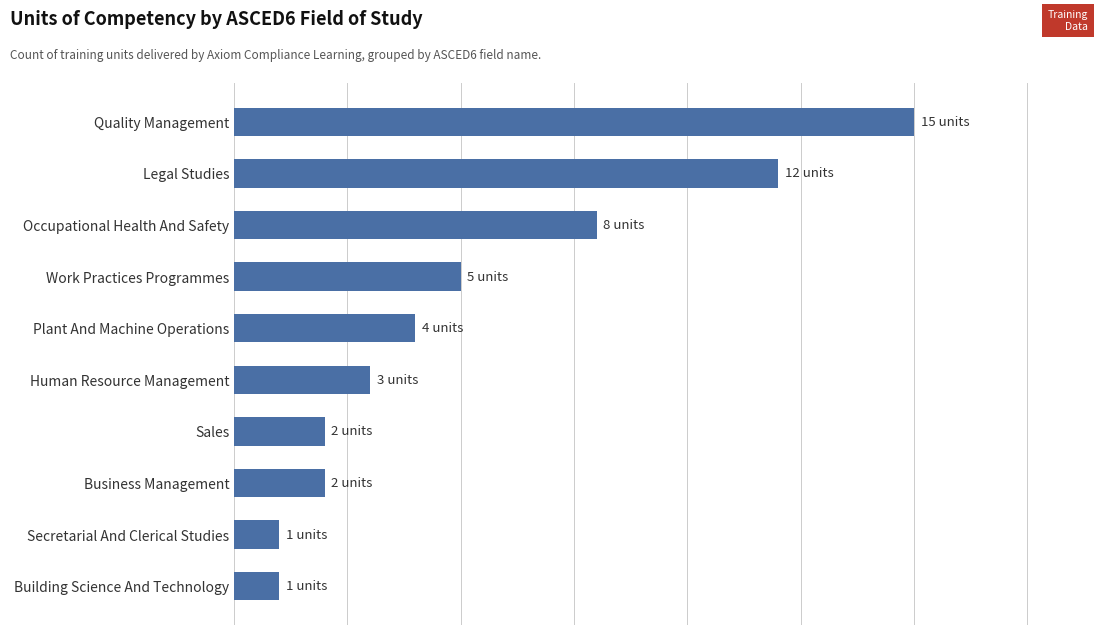

Are the bars horizontal?

Yes